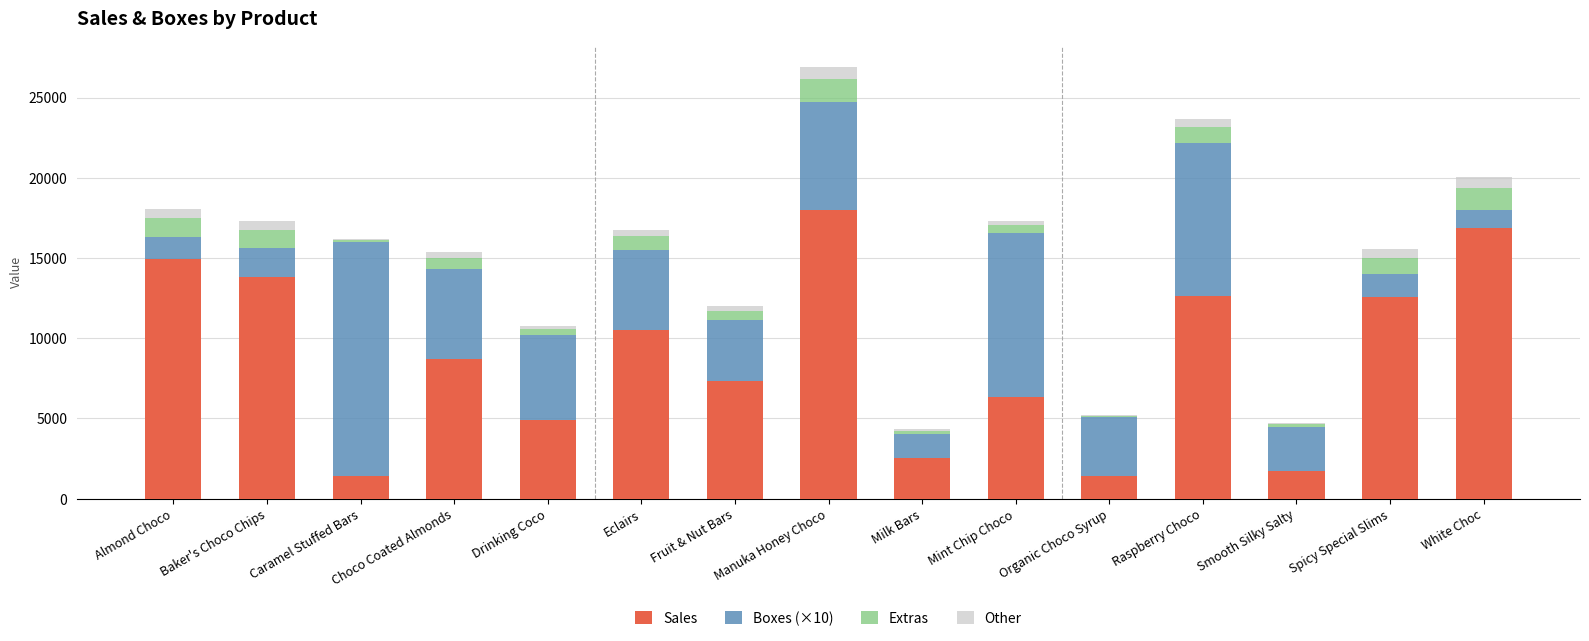

What is the maximum value for Sales?

18013.5